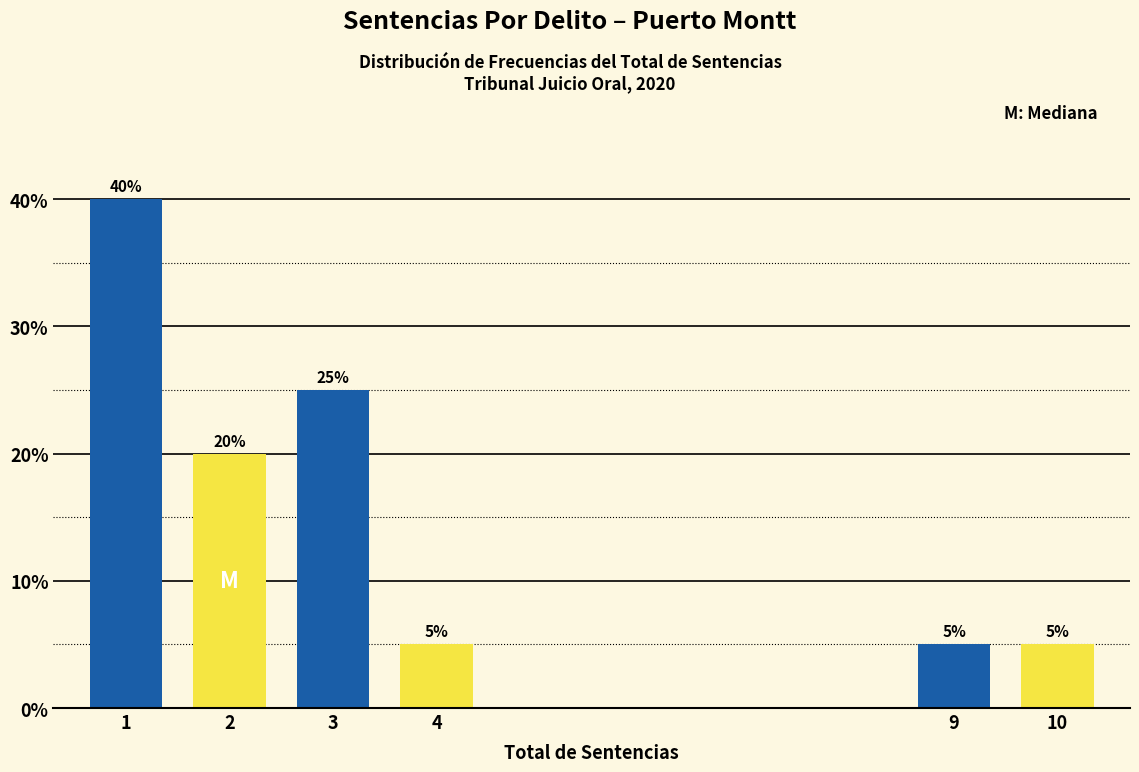

Reading left to right, list all the values displayed in this chart.

1=40	2=20	3=25	4=5	9=5	10=5